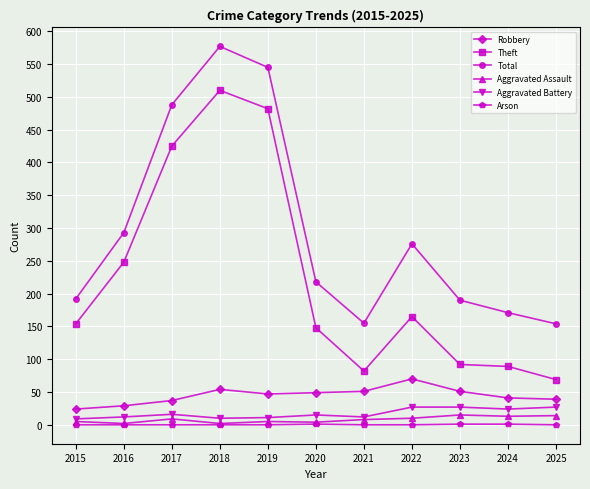

In Theft, how many points are lower than both neighbors (excluding endpoints)?

1